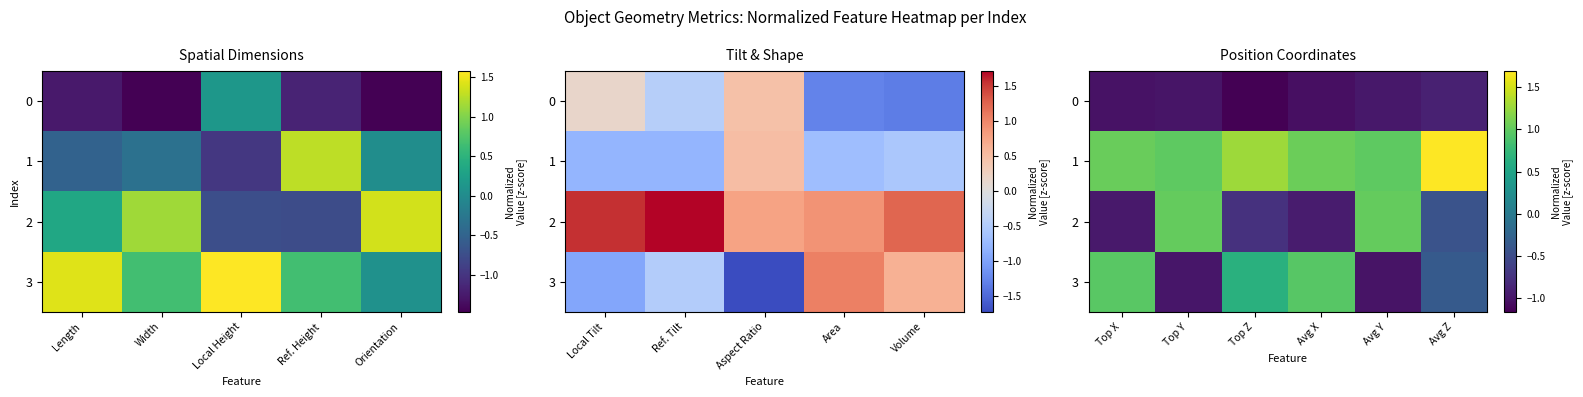

Read the 0 value at Avg Y.

-1.0